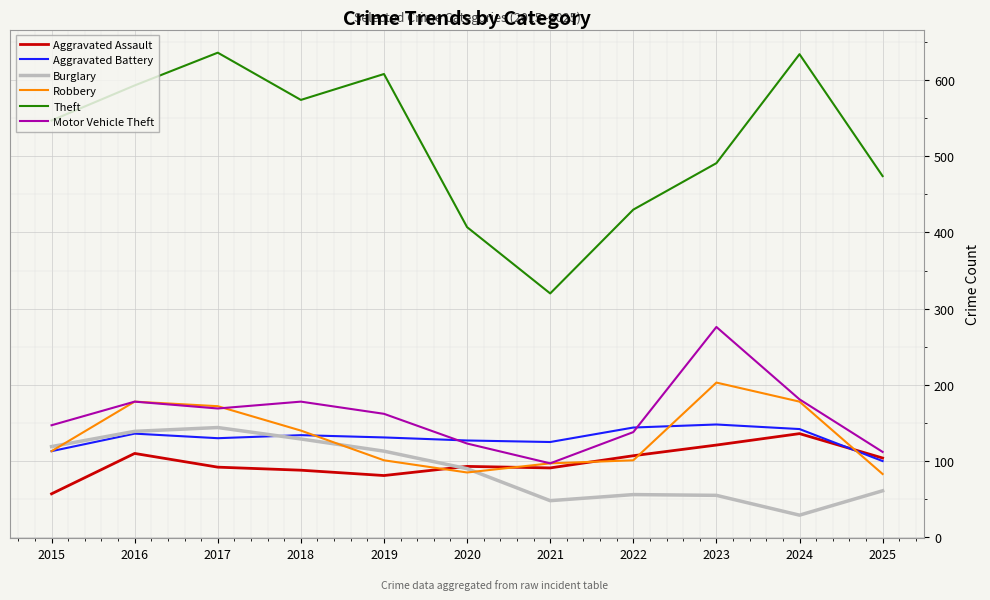

True or false: Robbery has a value of 97 at 2021.

True